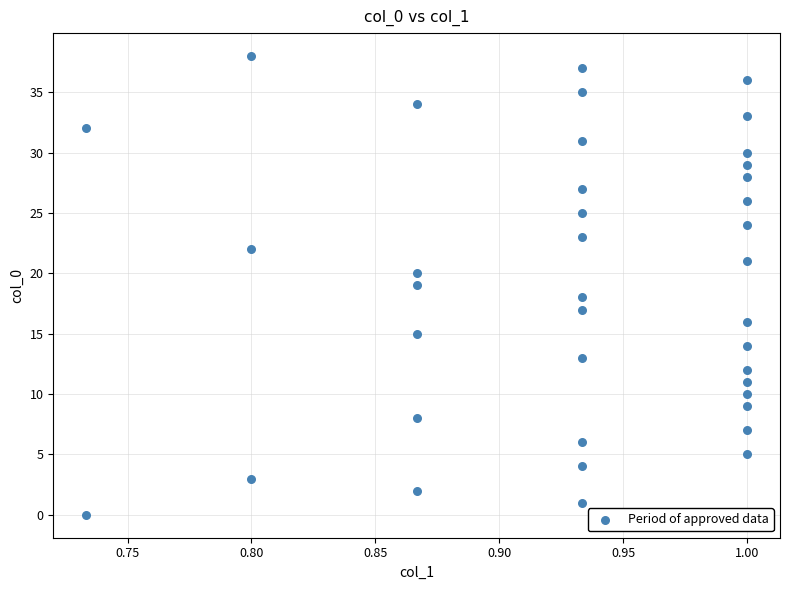

What is the range of Y values (max minus min)?

38